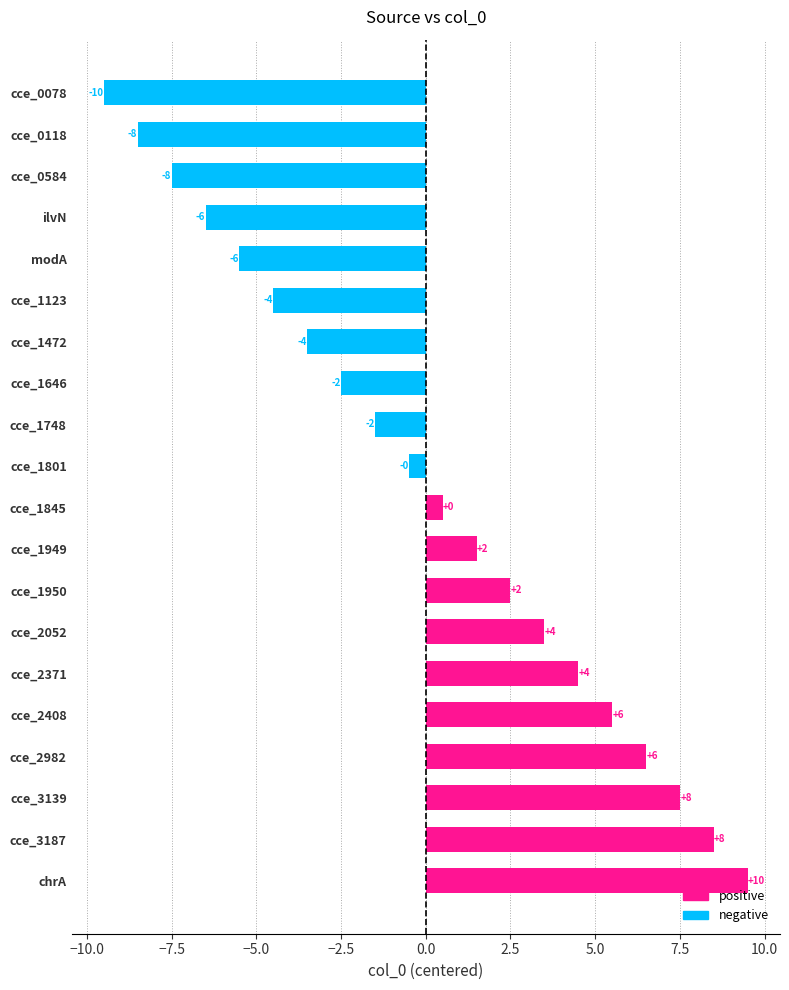

How many bars are there in total?

20